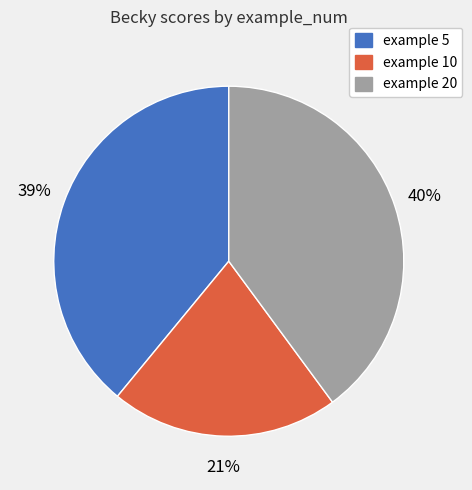

Is there any slice that represents more than half of the pie?

No